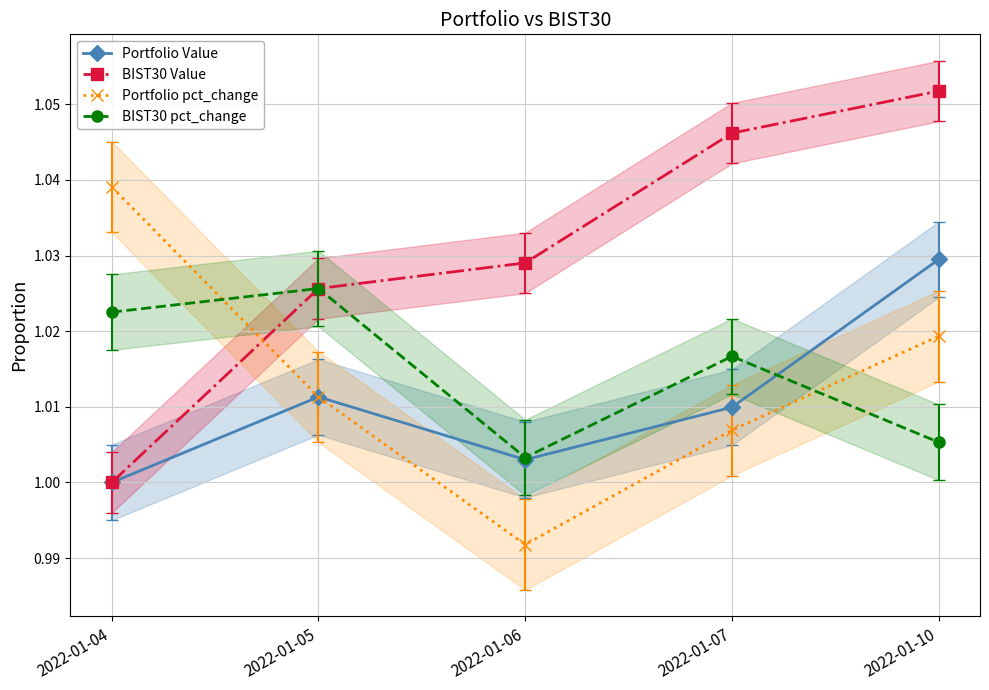

True or false: Portfolio pct_change and Portfolio Value intersect in this chart.

False